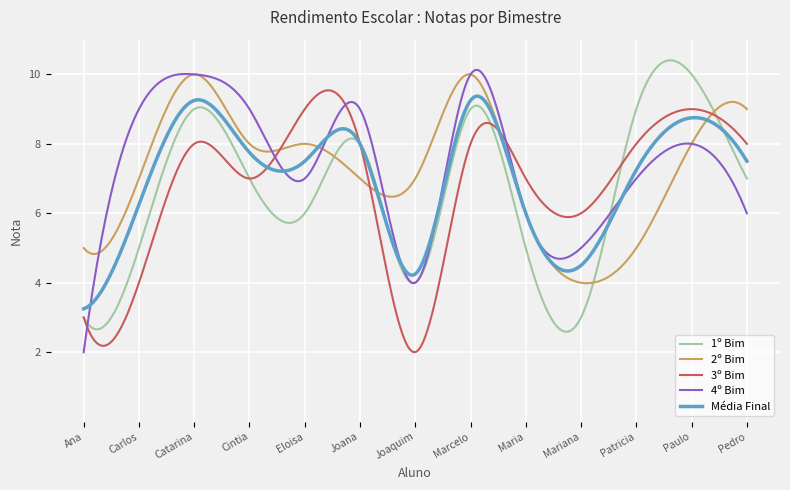

What is the difference between the second highest and second lowest values in the 1º Bim series?

7.8